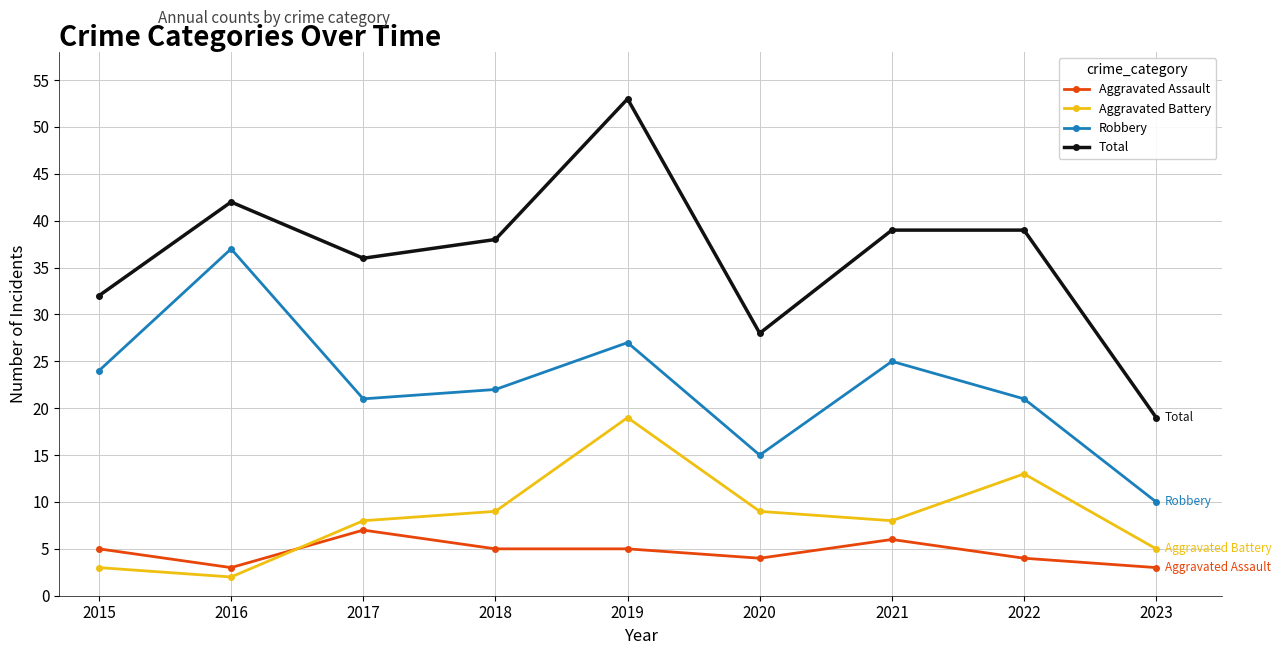

Is the value of Aggravated Assault at 2015 greater than the value of Robbery at 2016?

No